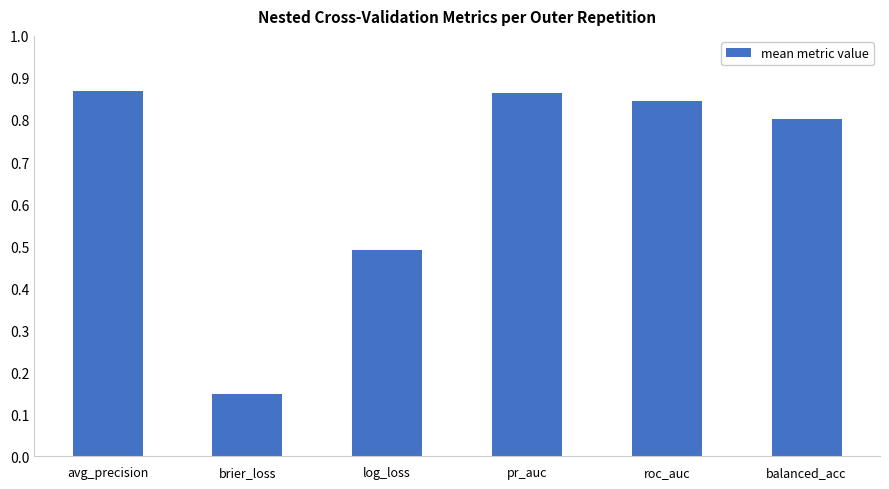

Which label corresponds to the smallest value in the chart?

brier_loss